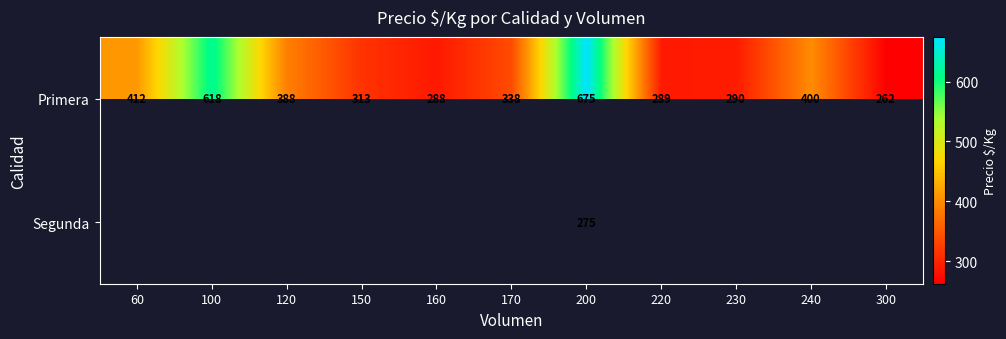

Where is Primera nearest to the value 468?

60